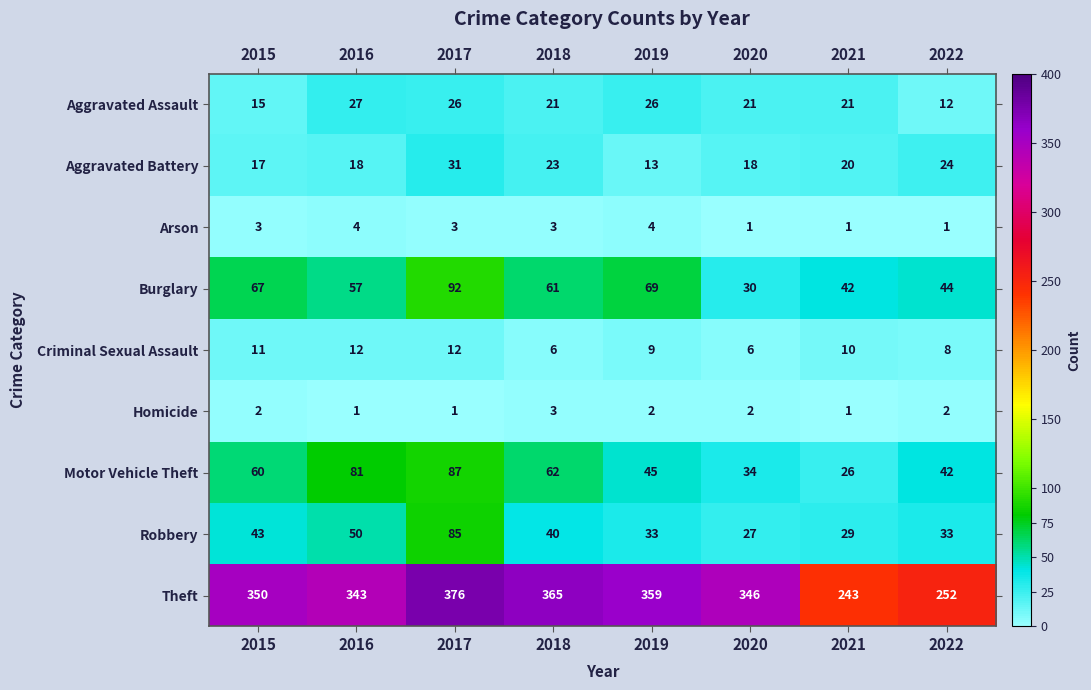

What value does the Motor Vehicle Theft series have at 2021?

26